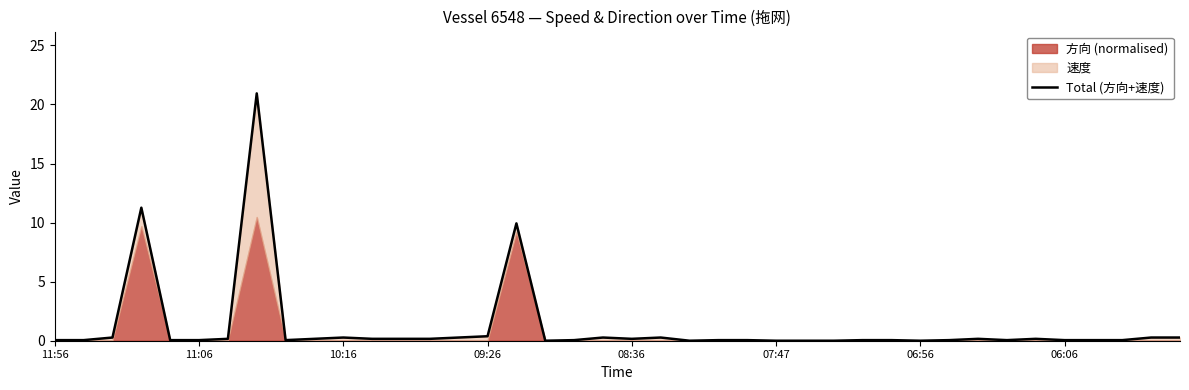

How many values are above zero?

34